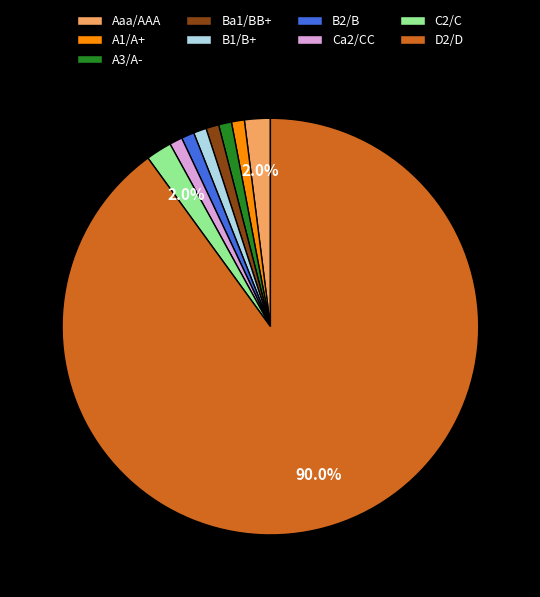

True or false: A1/A+ accounts for 12% of the total.

False